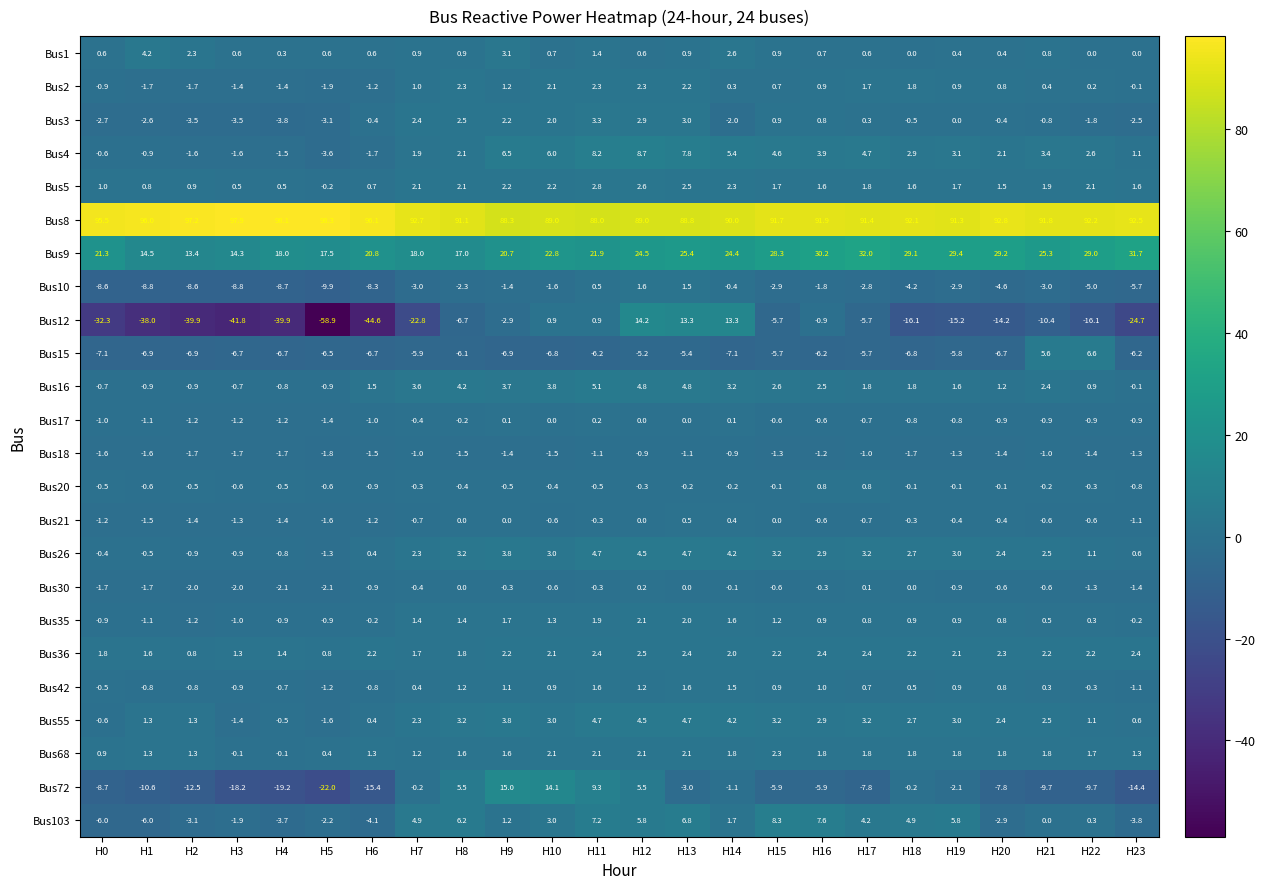

What is the average value of the Bus16 series?

1.9